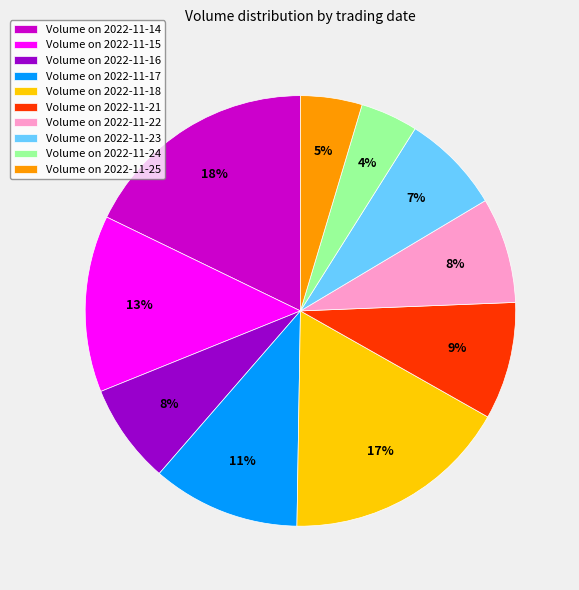

How many segments does this pie chart have?

10